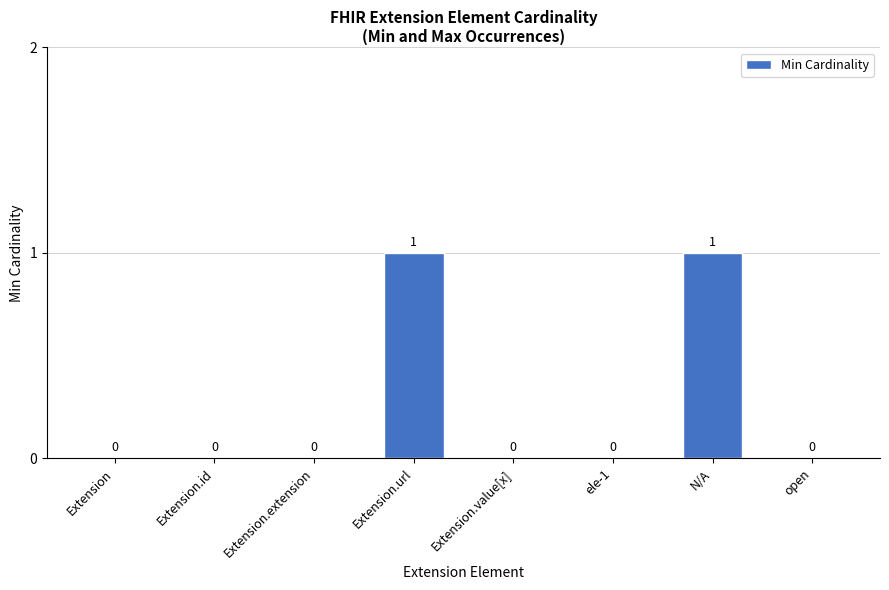

What is the difference between the values at open and N/A?

1